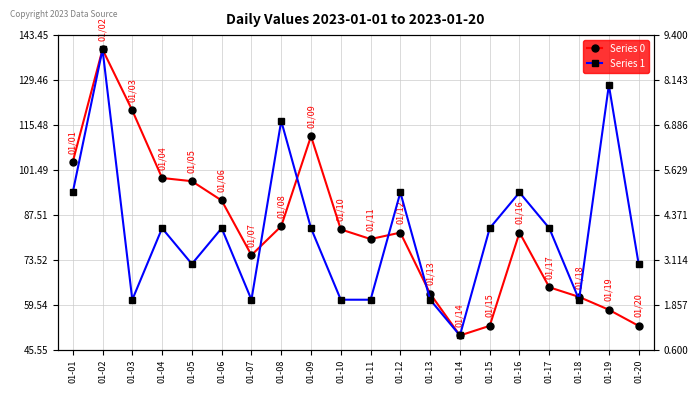

Is it true that Series 0 equals 121 at 01-11?

False